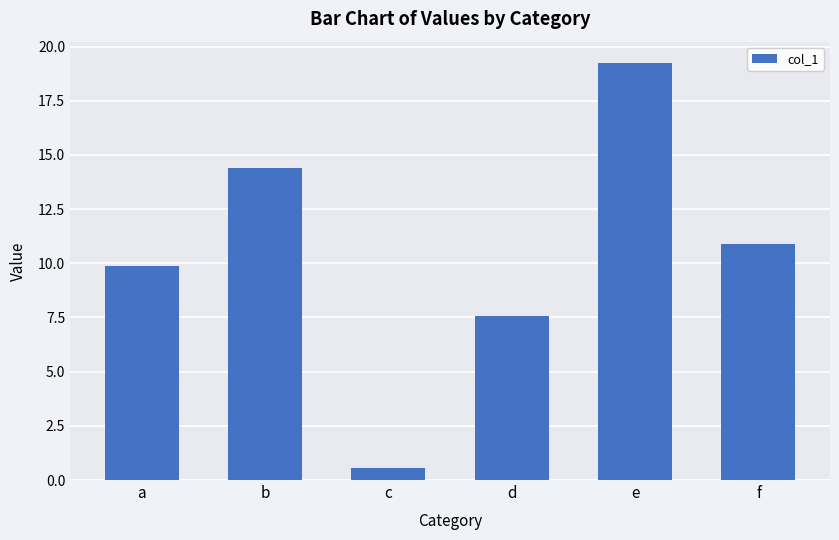

Does the chart contain any negative values?

No